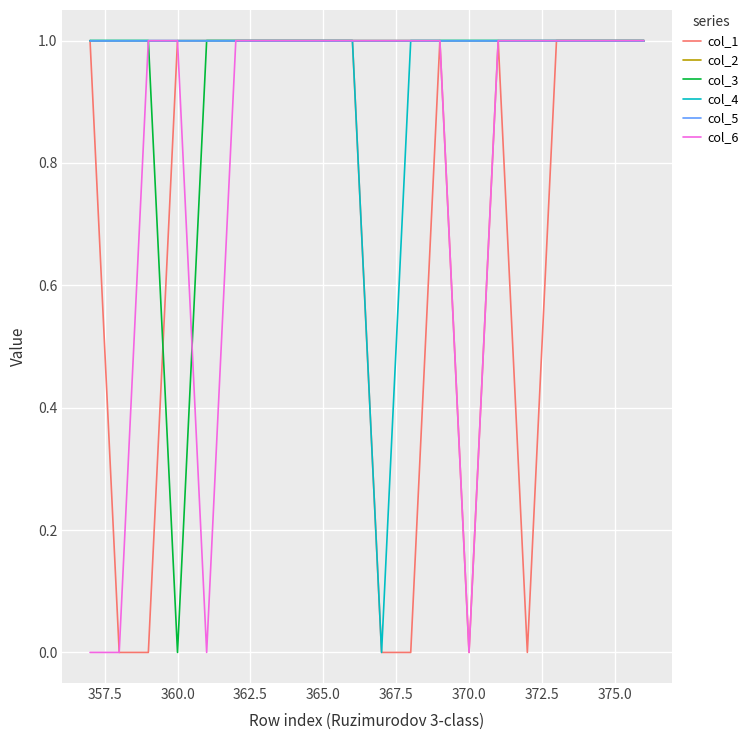

Is this an area chart (filled region under the line)?

No